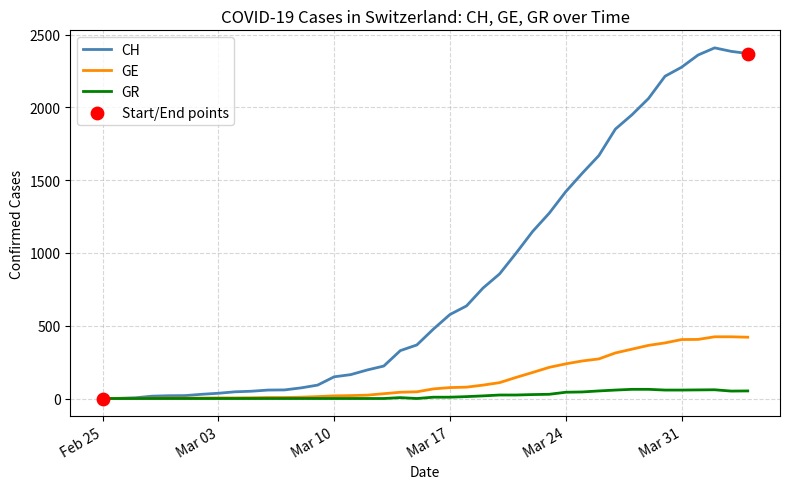

Which series has the largest range (max minus min)?

CH